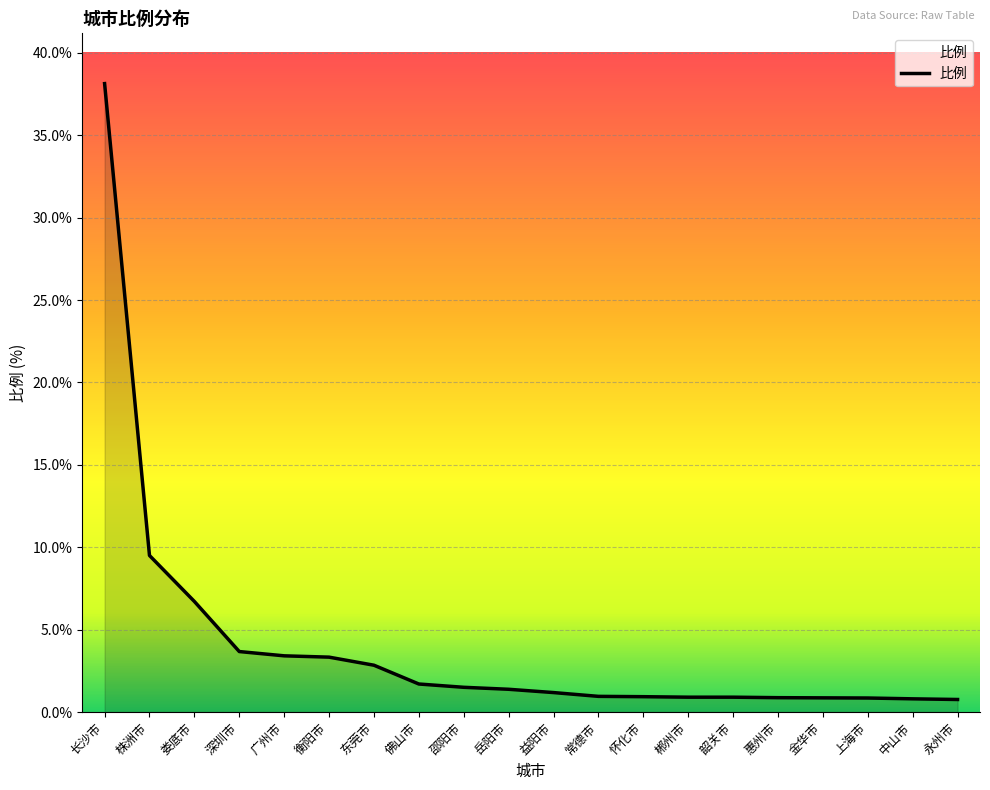

Does the chart have visible grid lines?

Yes